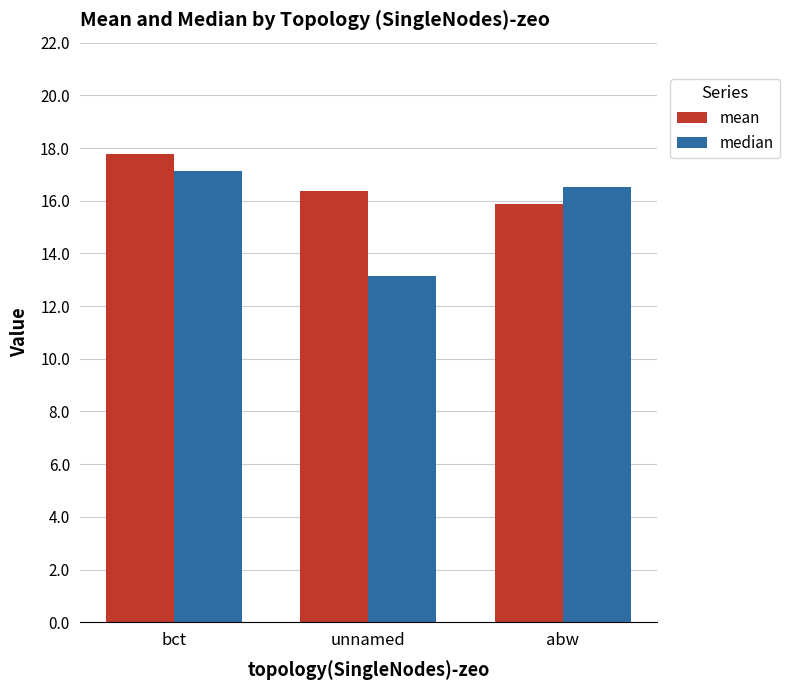

List the series in order of their peak value, lowest first.

median, mean